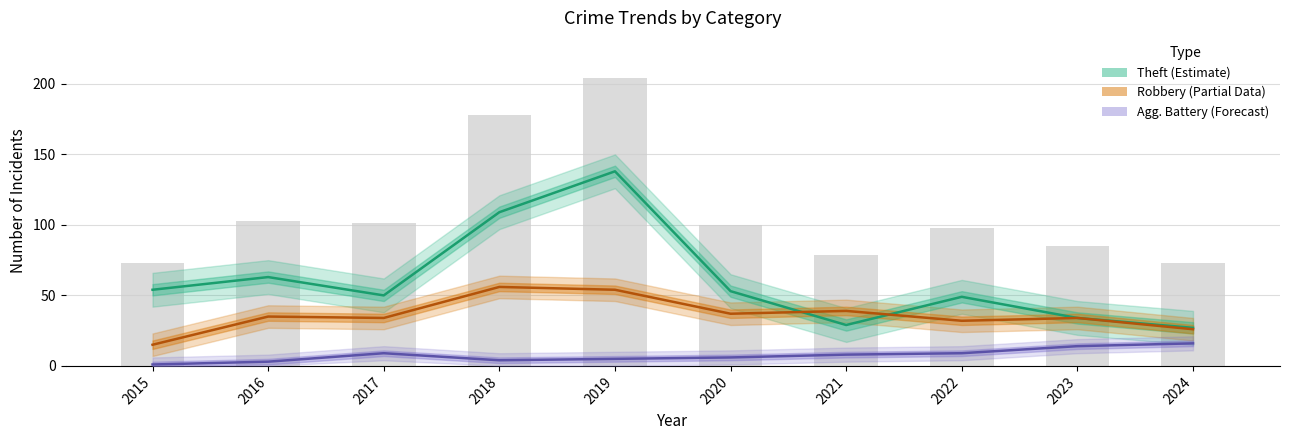

Which series has the largest total across all categories?

Theft (Estimate)